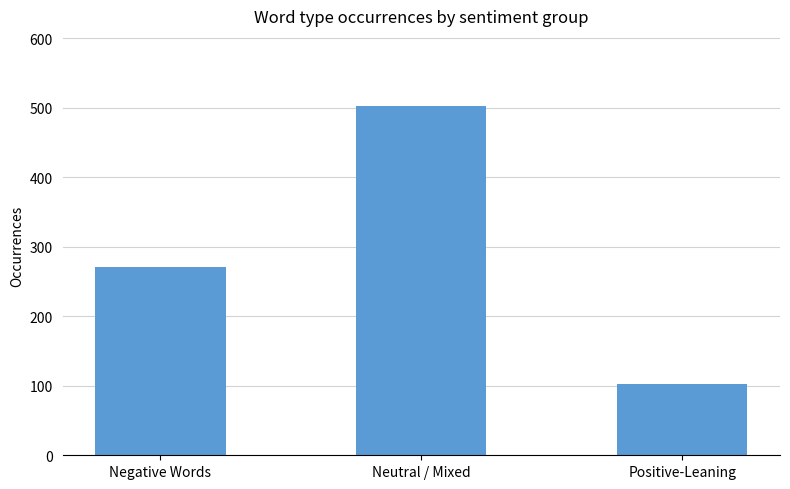

Reading left to right, list all the values displayed in this chart.

271	503	103